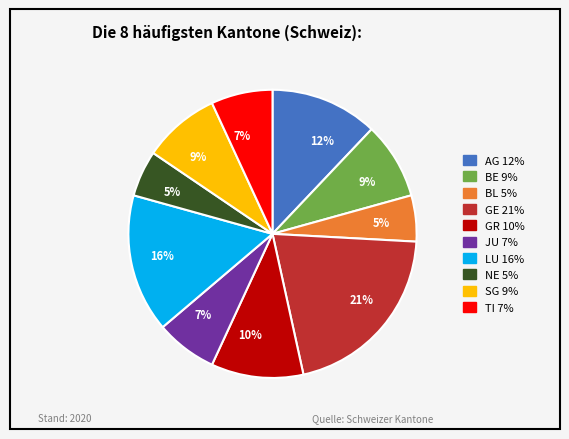

Count the number of slices in the pie.

10